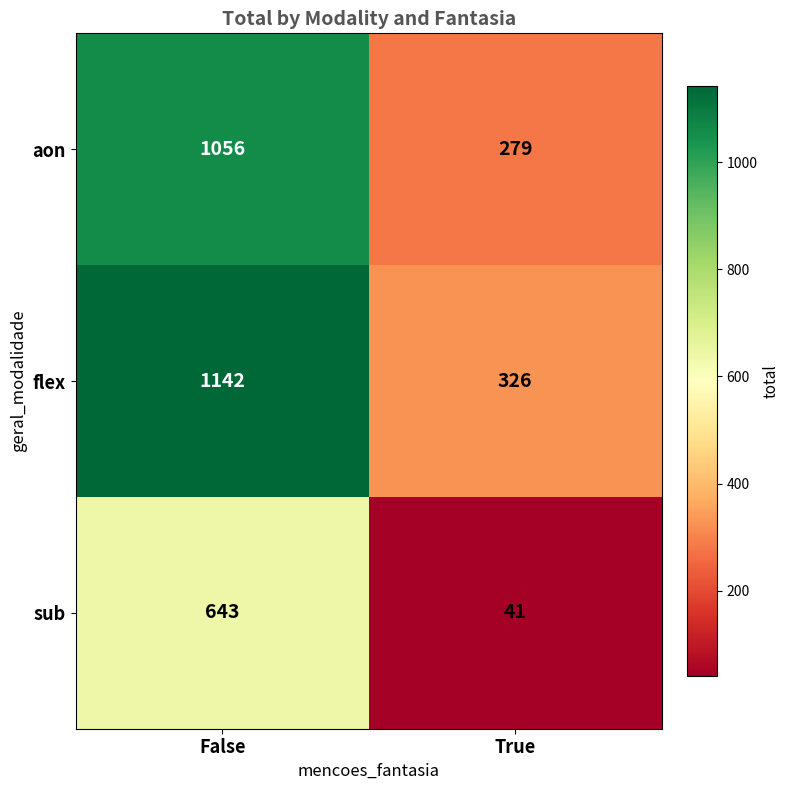

What is the total value across all series at True?

646